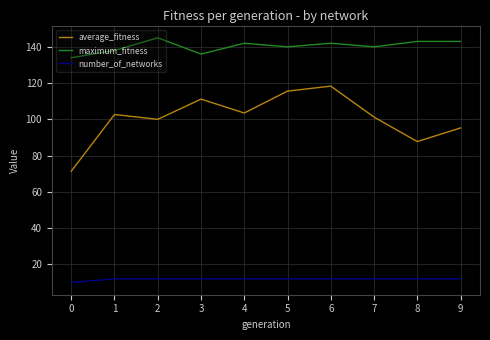

The value of number_of_networks at 1 is 17.5. True or false?

False